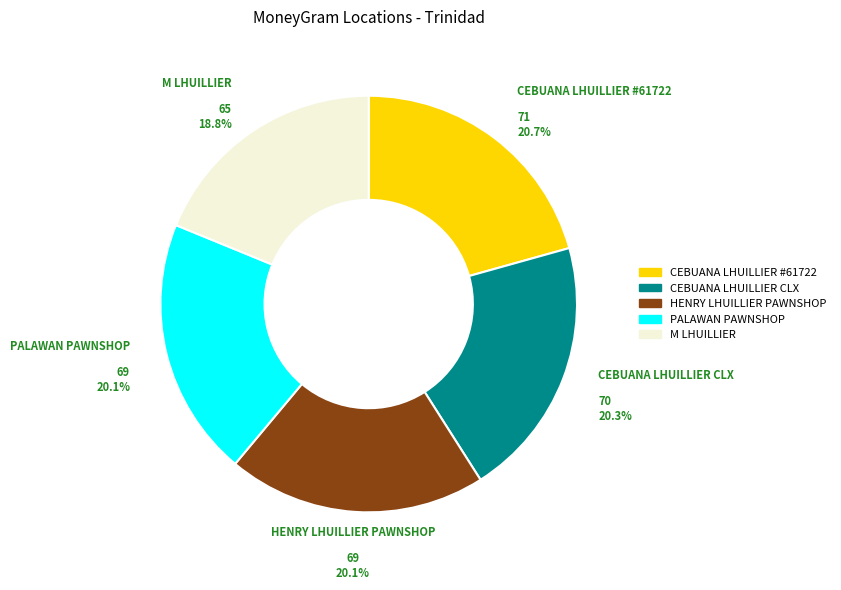

Does PALAWAN PAWNSHOP account for over 50% of the chart?

No